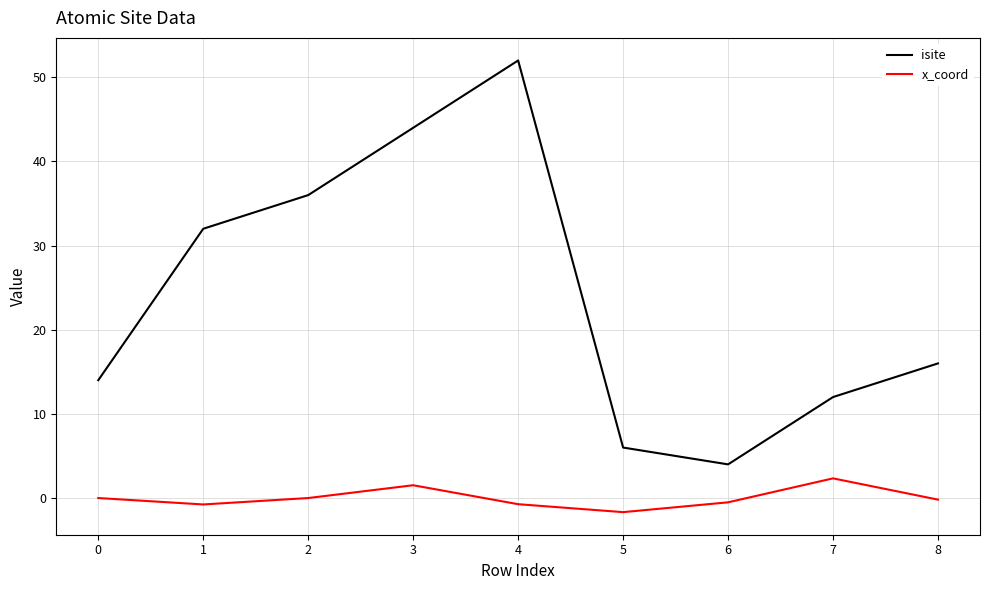

Between 2 and 3, which series saw the biggest shift?

isite